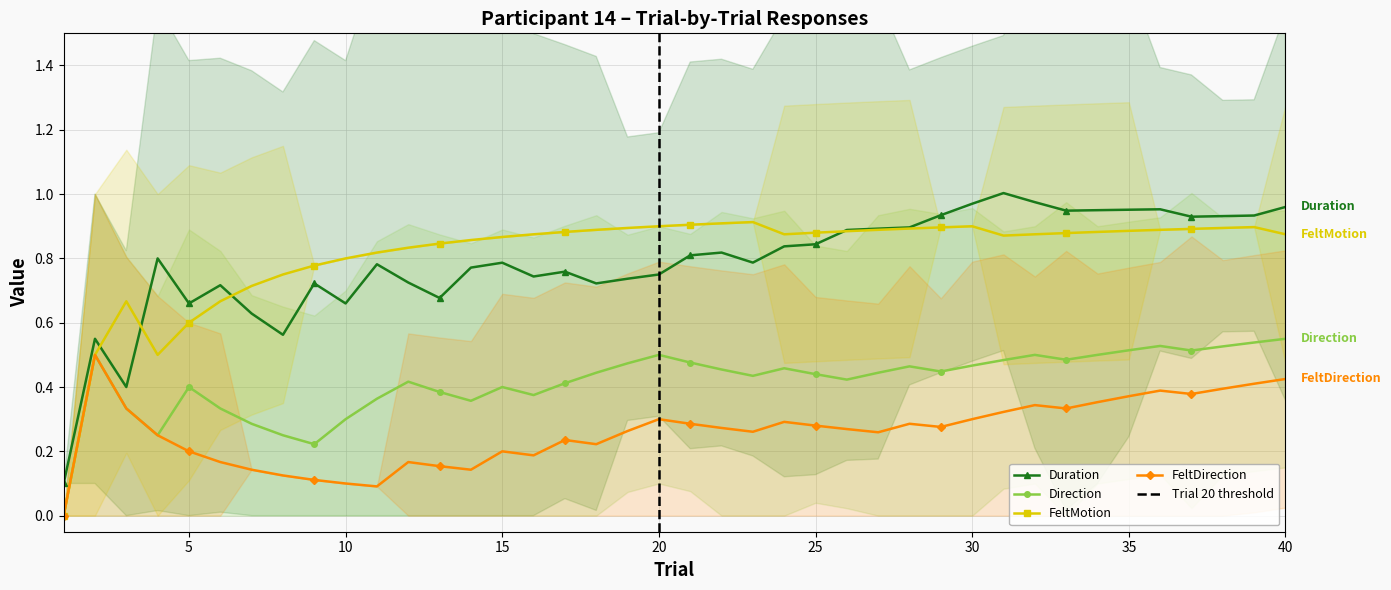

True or false: FeltDirection and Duration cross at least once.

False